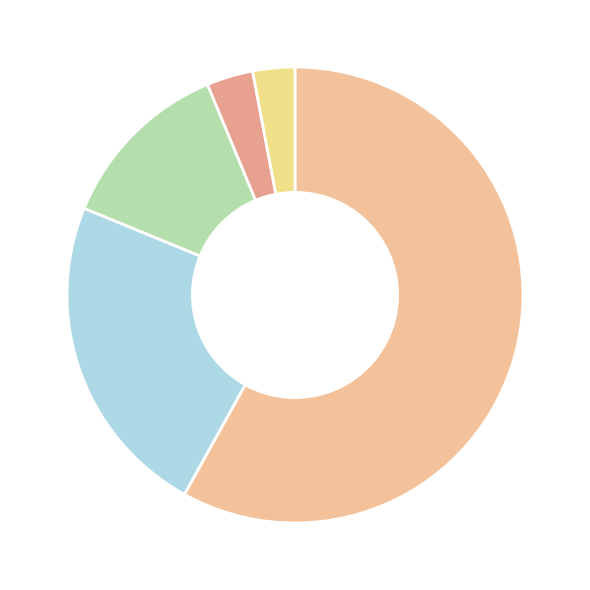

Which category has the smallest portion of the pie?

Belarus